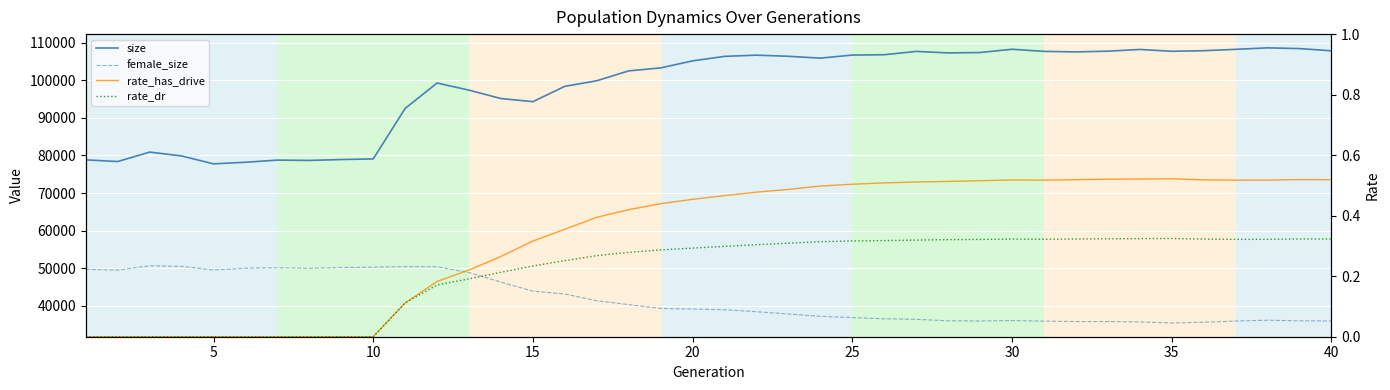

How many interior local peaks does the female_size series have?

5